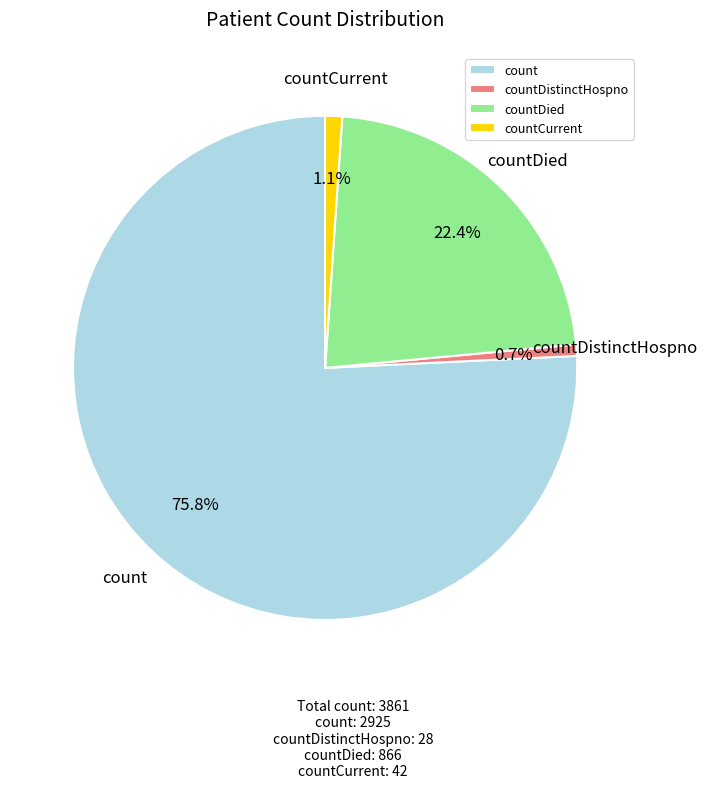

Which has a higher value, countDied or count?

count